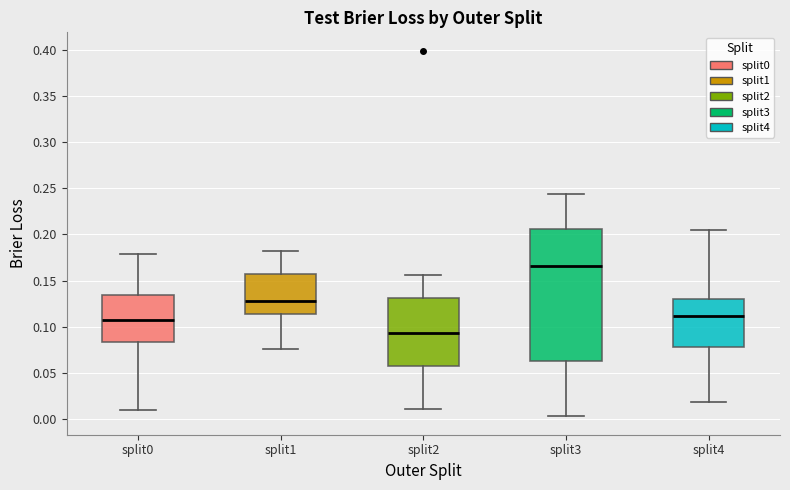

Where is the lower edge of the box for split1 on the y-axis? The values are not printed on the chart, so give them approximately, as read against the axis.

0.115